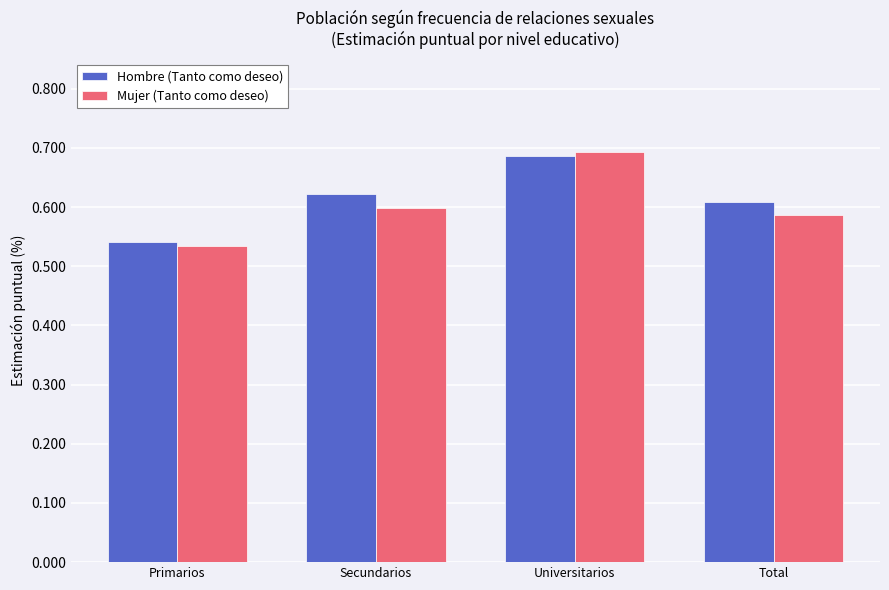

What is the difference between the maximum and minimum values in the Hombre (Tanto como deseo) series?

0.1